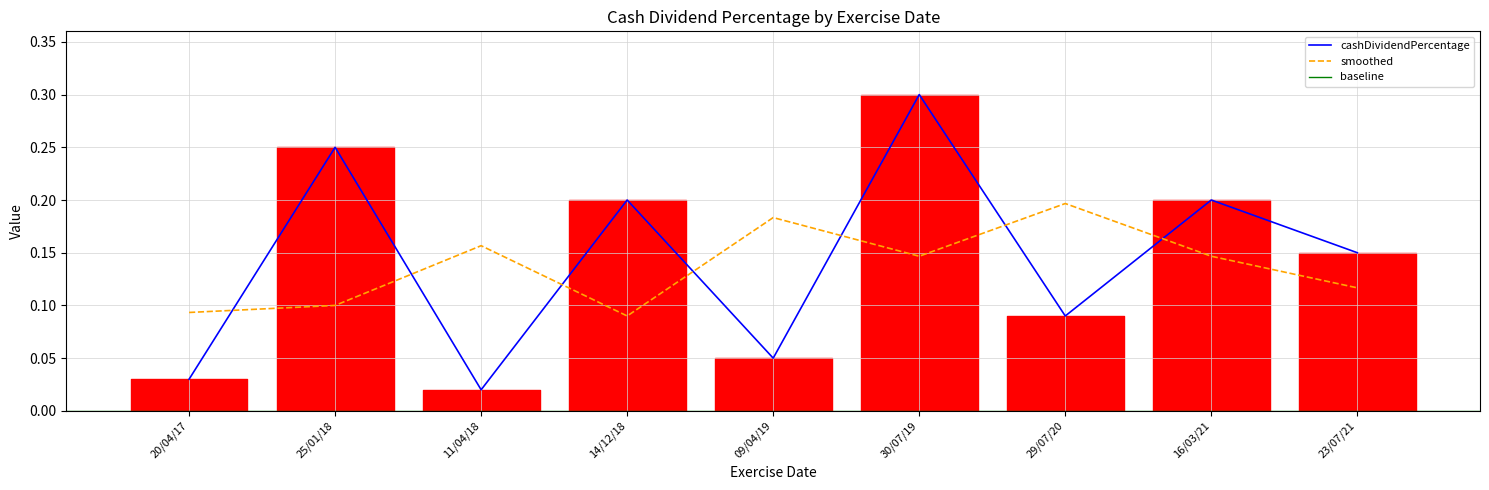

Does the chart have visible grid lines?

Yes